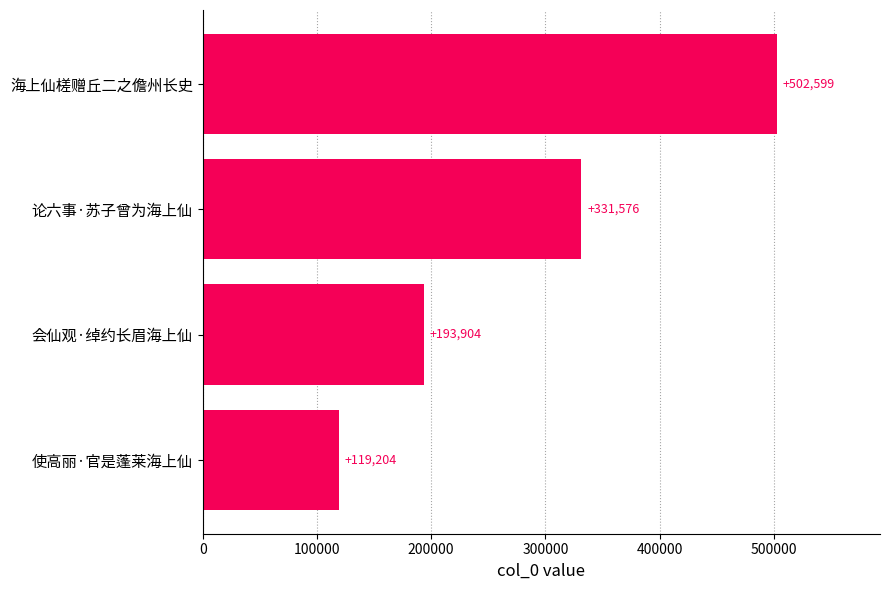

Rank the categories by value from highest to lowest.

海上仙槎赠丘二之儋州长史, 论六事·苏子曾为海上仙, 会仙观·绰约长眉海上仙, 使高丽·官是蓬莱海上仙